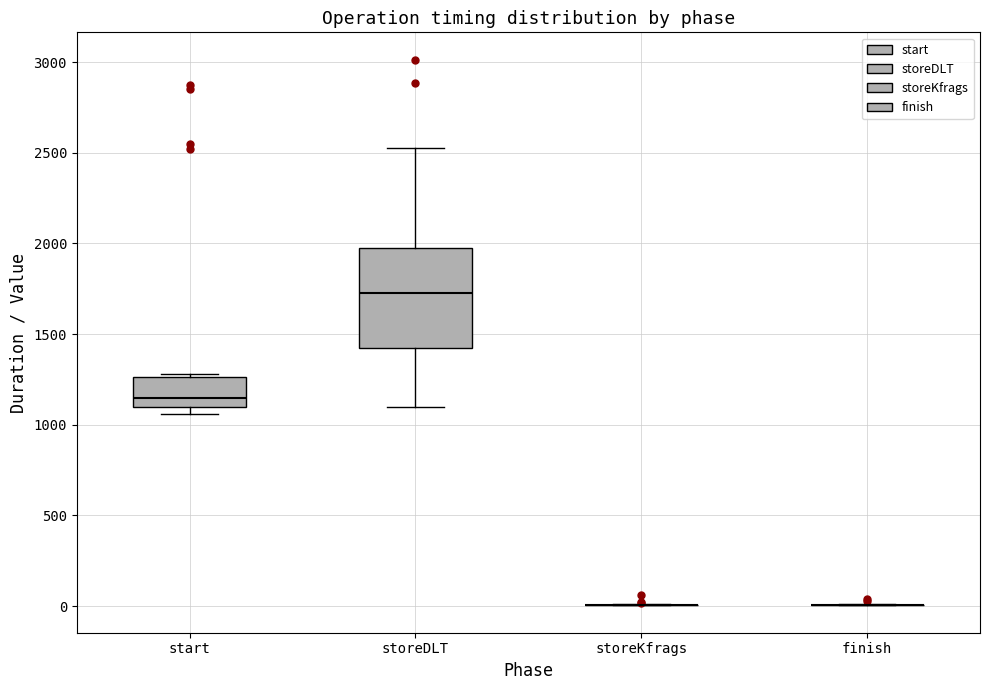

Where does the lower whisker of the box for storeDLT end on the y-axis? The values are not printed on the chart, so give them approximately, as read against the axis.

1100